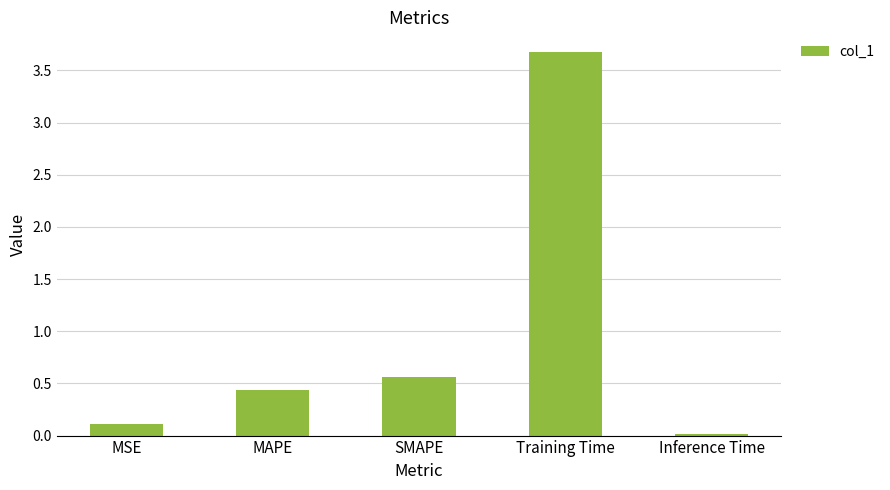

What position from the left is MAPE?

2